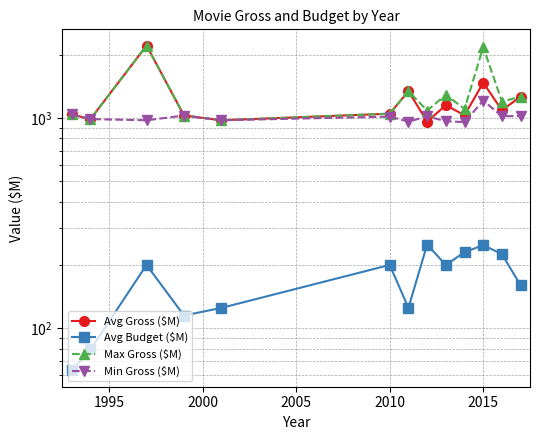

Between 10 and 1990, which is larger?

10